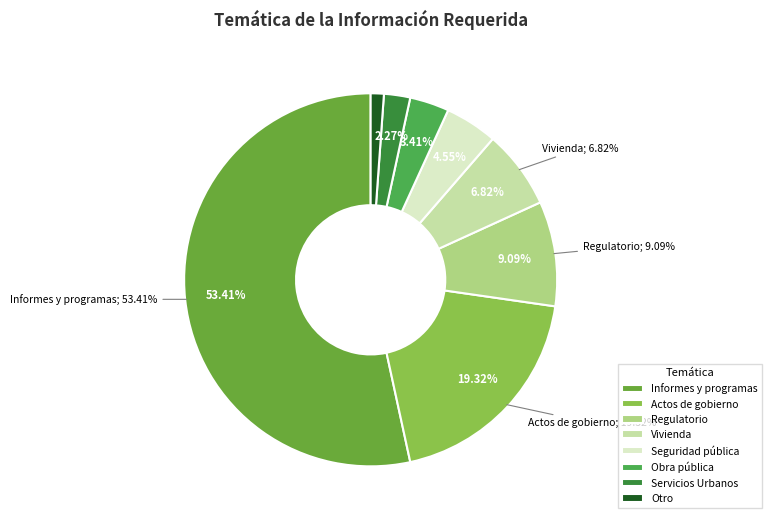

How many segments does this pie chart have?

8